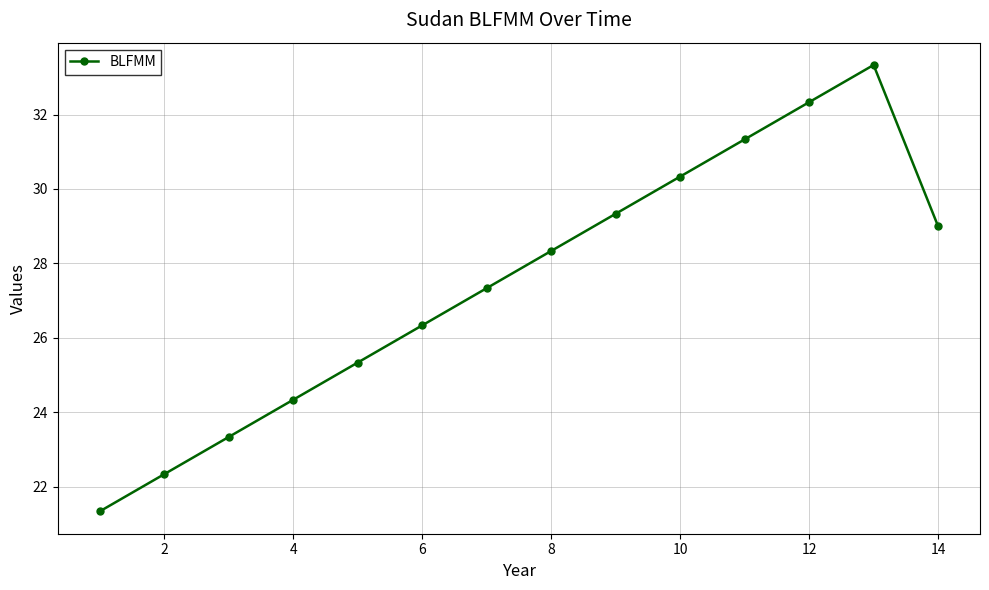

What is the smallest value displayed?

21.3